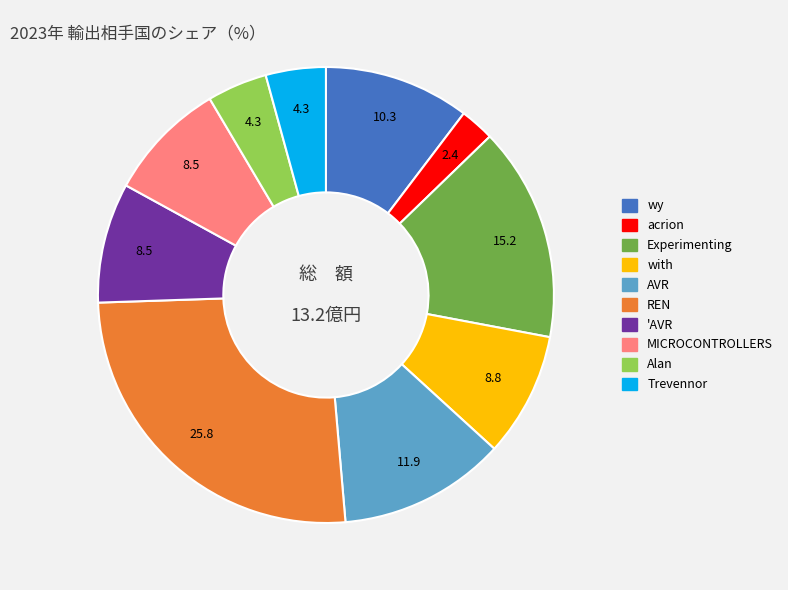

Which category has the smallest portion of the pie?

acrion